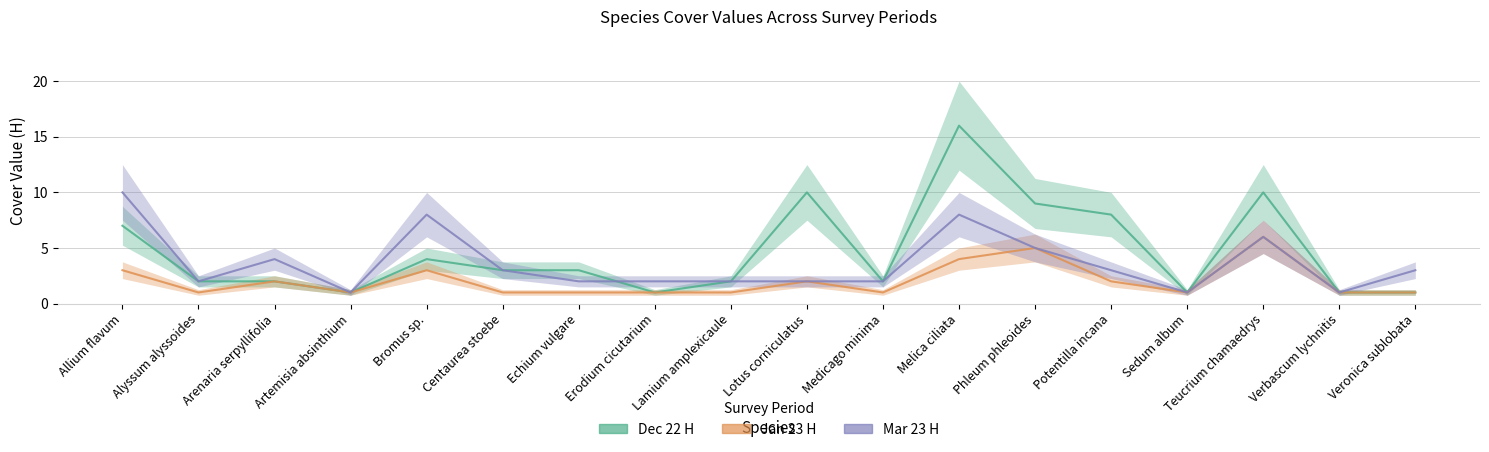

What is the minimum value shown in the chart?

1